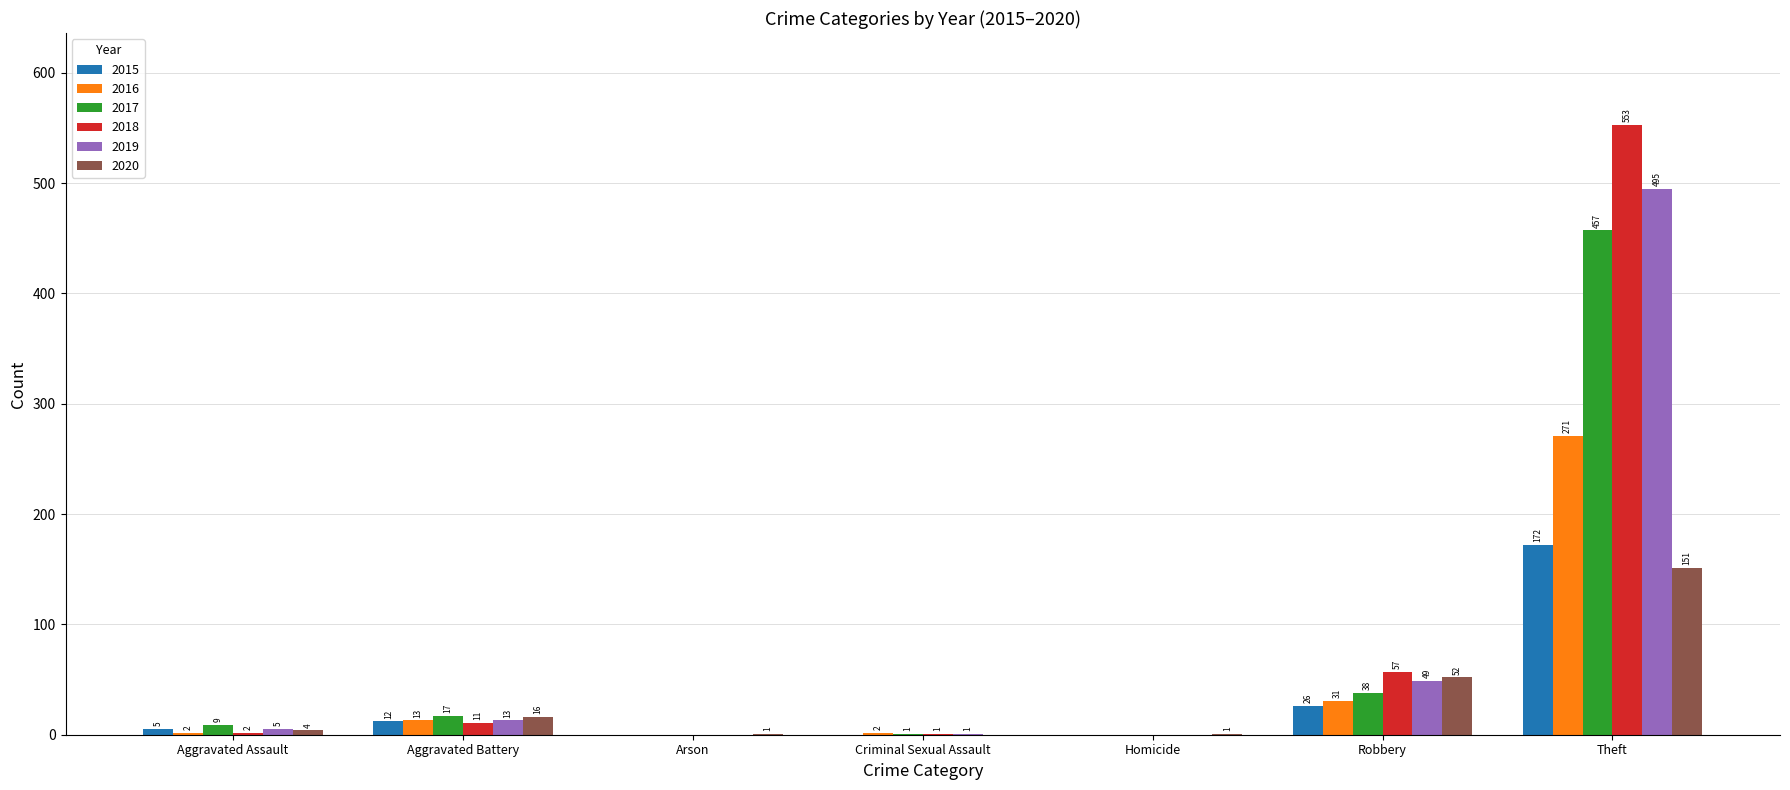

What is the sum of all 2019 values?

563